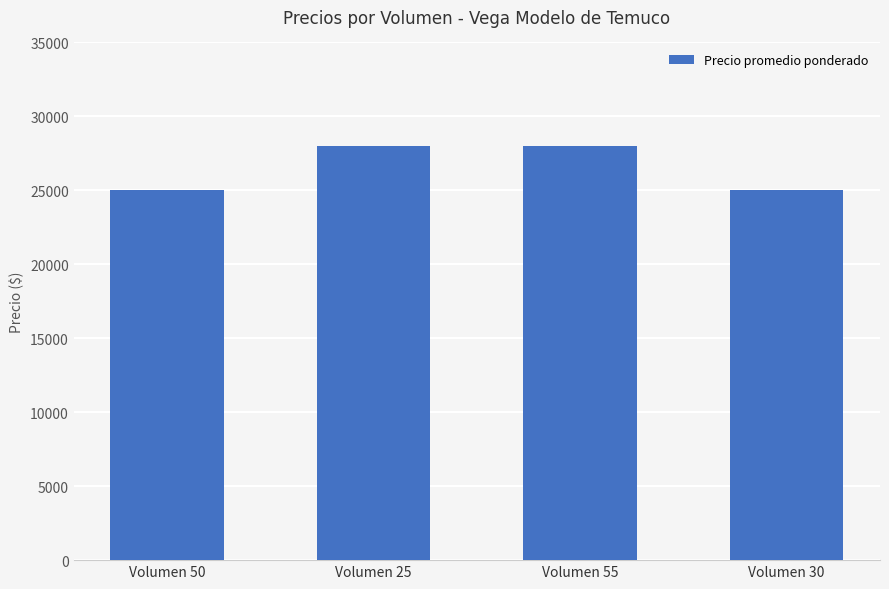

What is the change in value from Volumen 55 to Volumen 30?

-3000